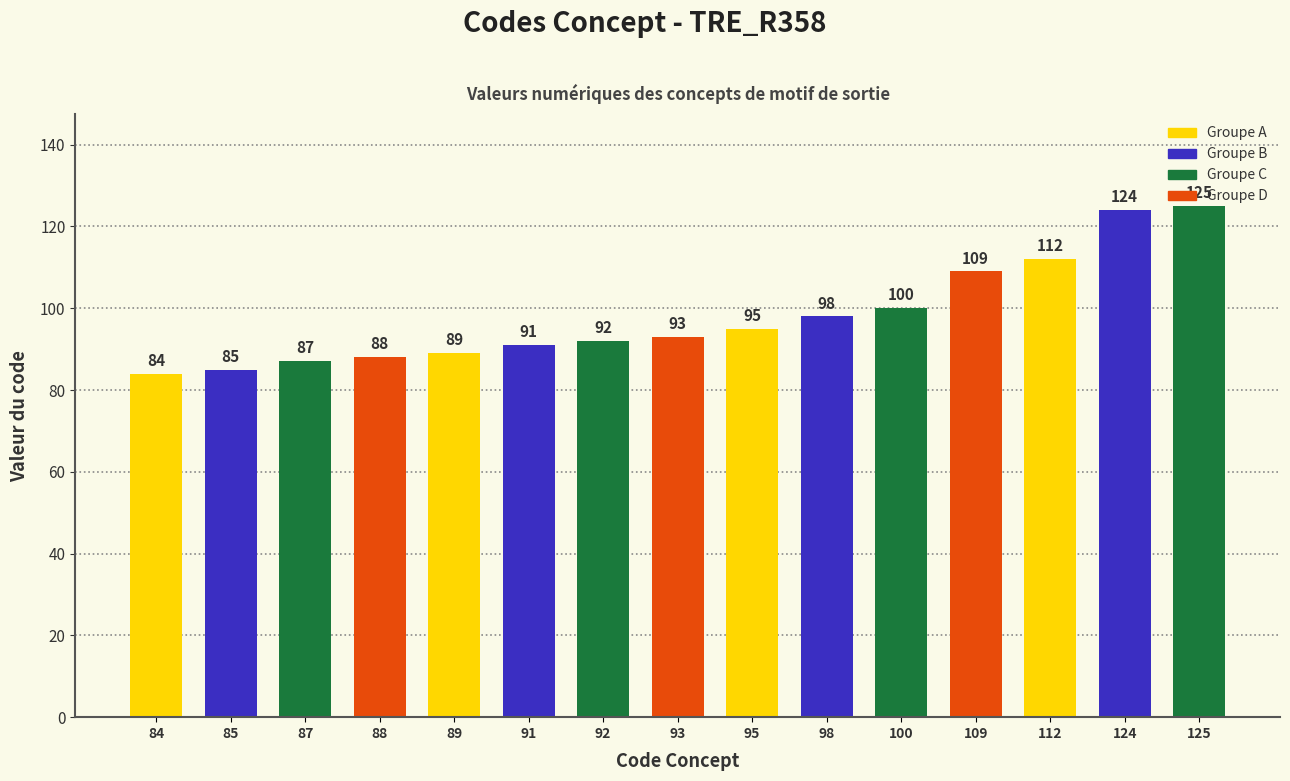

What is the average value?

98